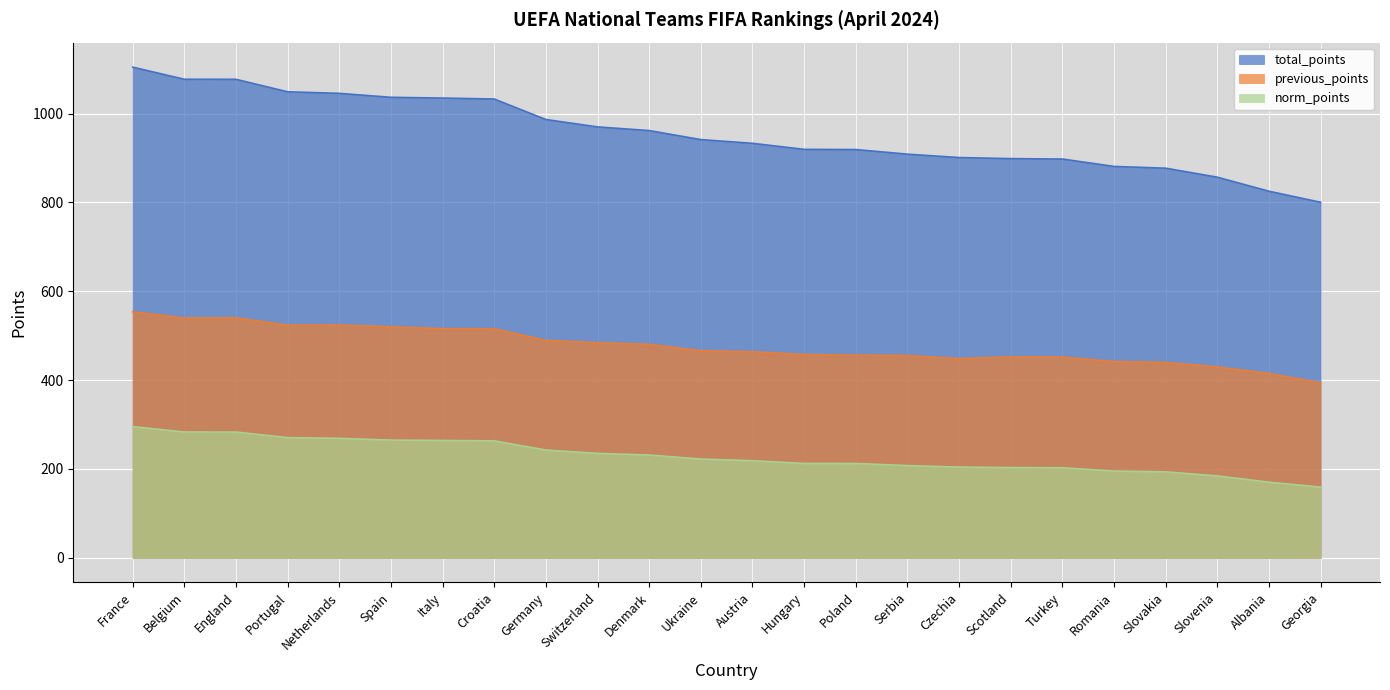

True or false: norm_points and previous_points intersect in this chart.

False